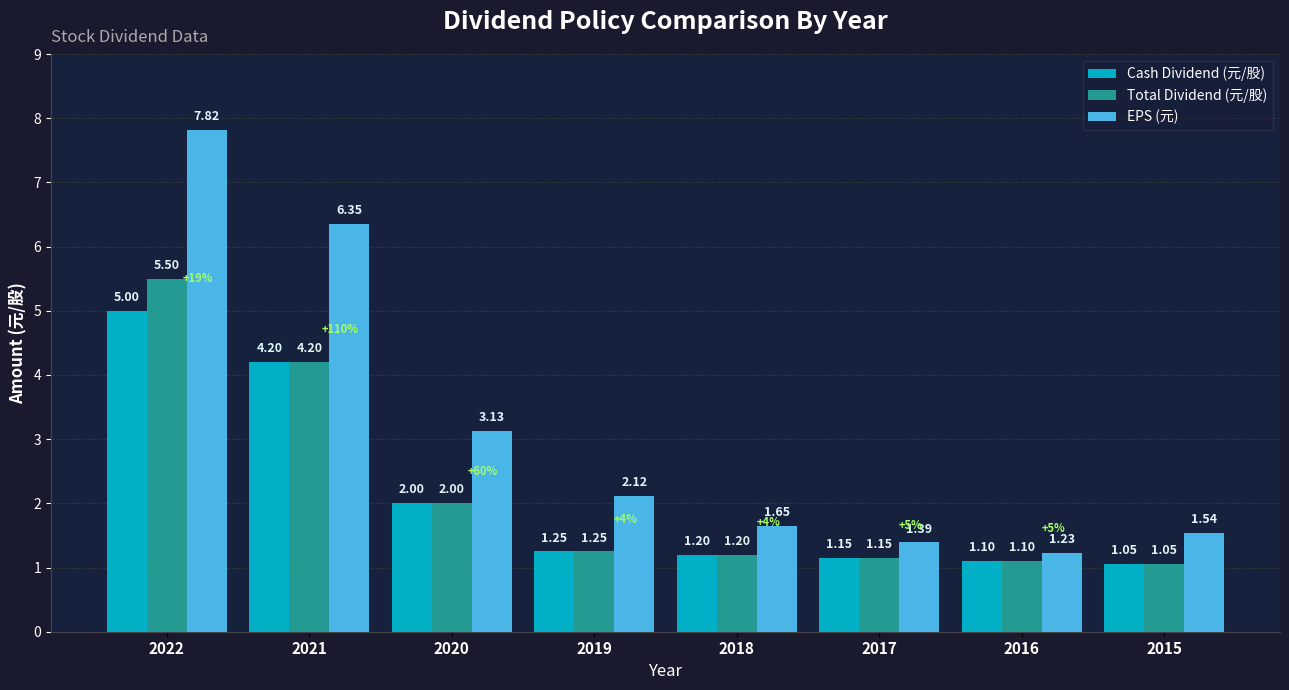

At which category is the sum across all series the highest?

2022